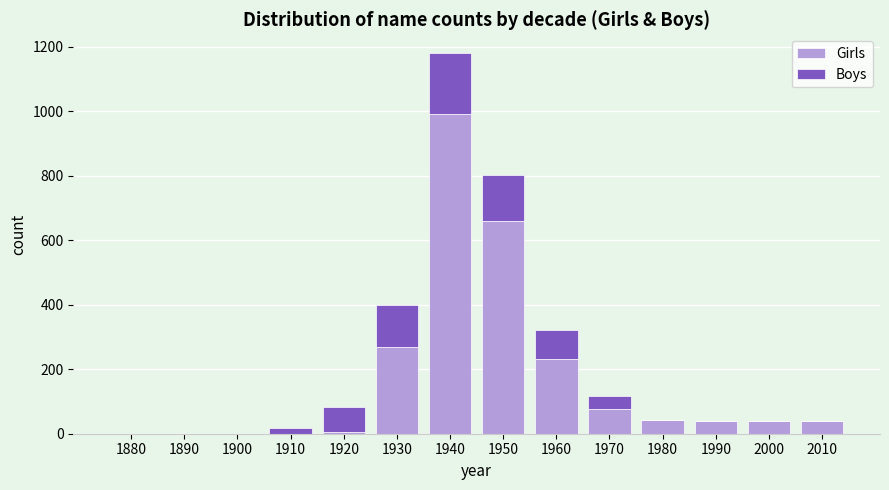

Where is Girls nearest to the value 495?

1950